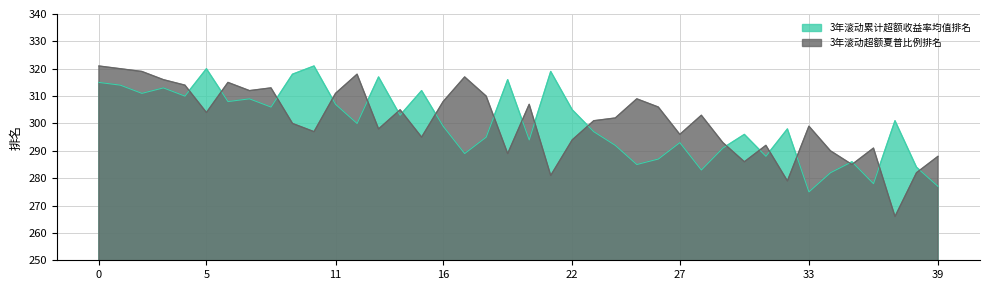

What is the value of the 3年滚动累计超额收益率均值排名 point at the 27th from the left?

287